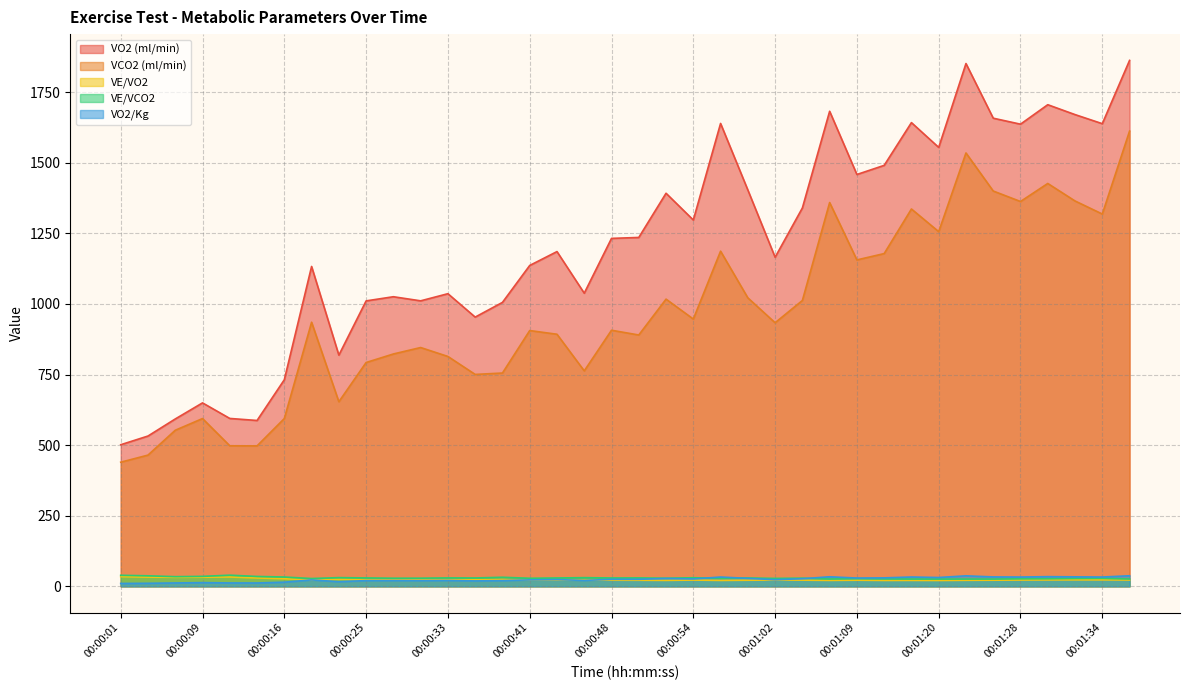

The VO2/Kg series shows 42.3 at 00:00:50. True or false?

False